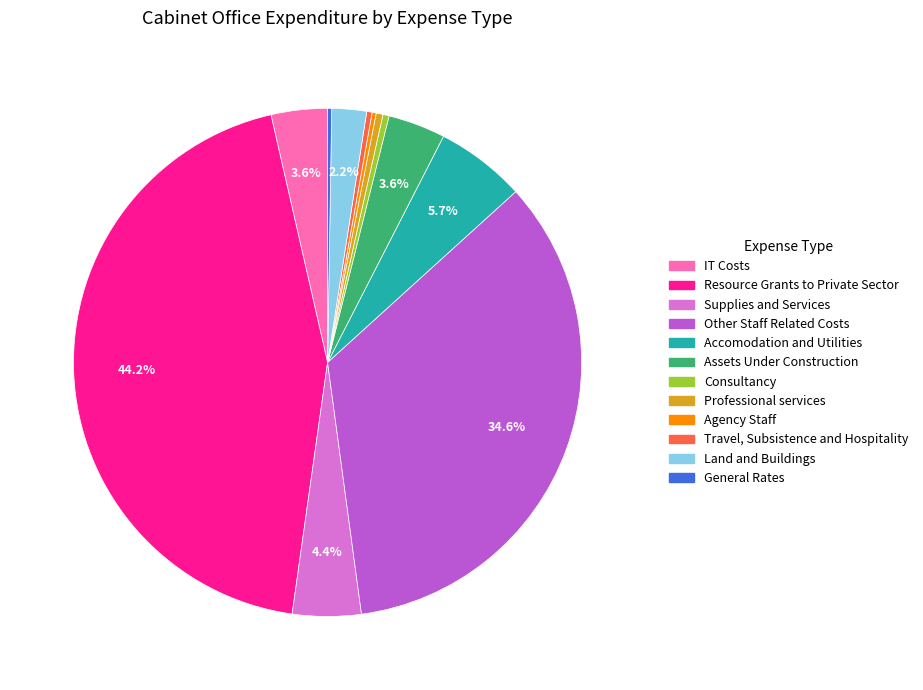

How much of the chart is everything except Other Staff Related Costs?

65.4%